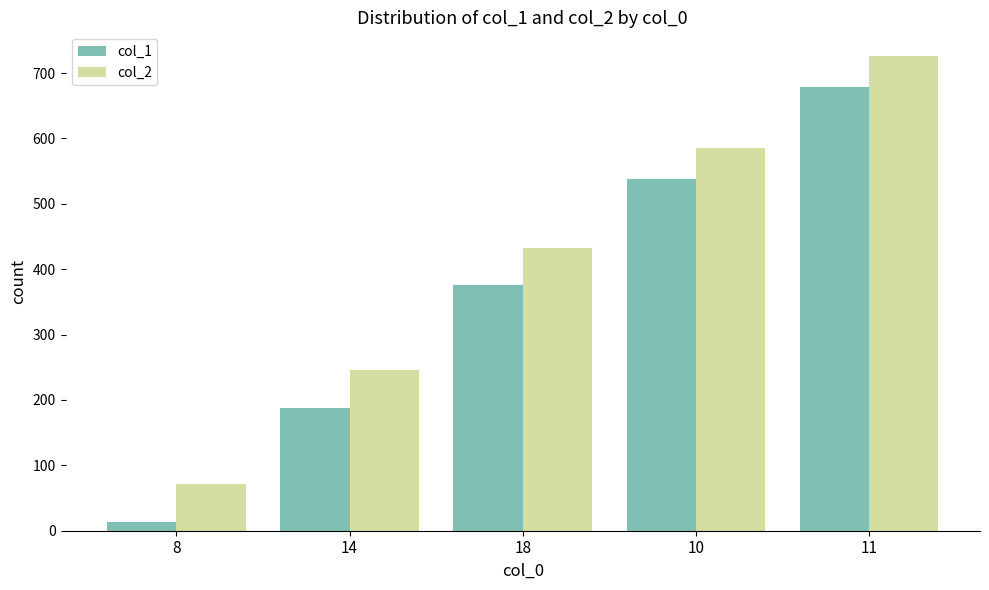

What is the minimum value for col_2?

72